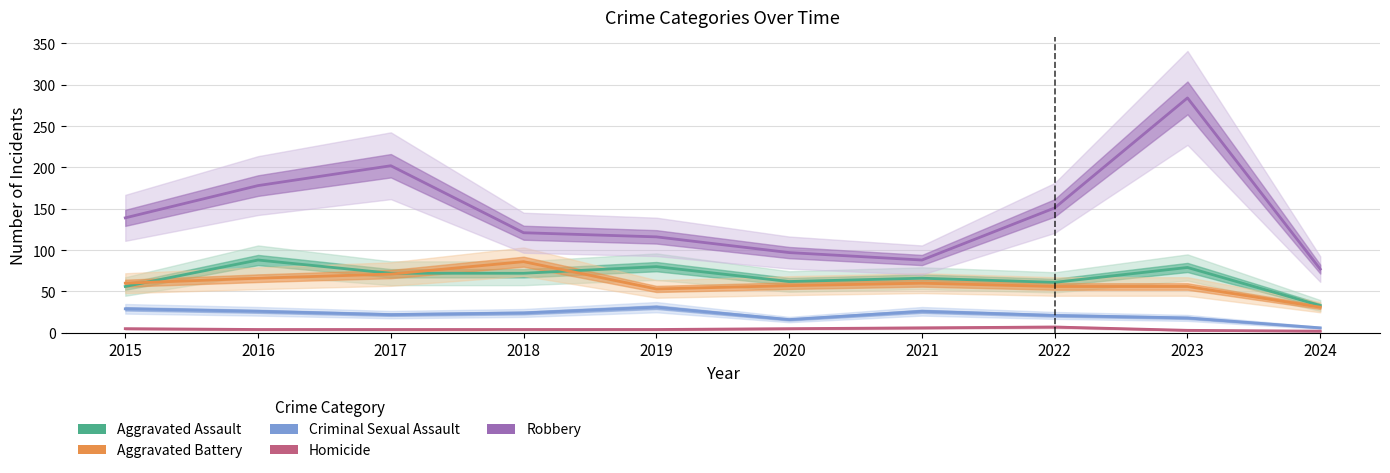

Which category has the highest value in the Aggravated Assault series?

2016